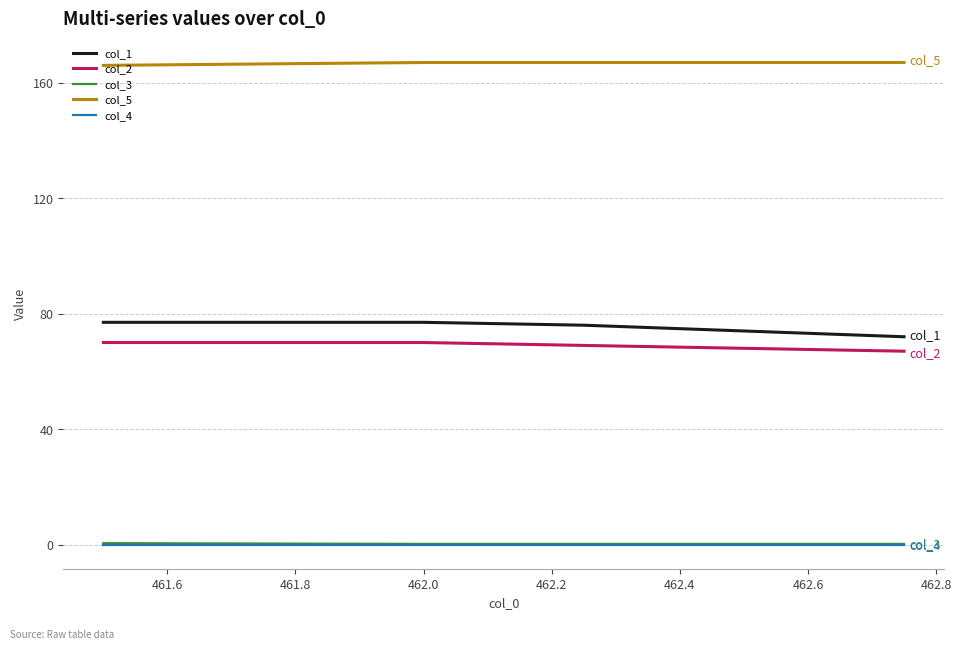

What is the maximum value for col_2?

70.0